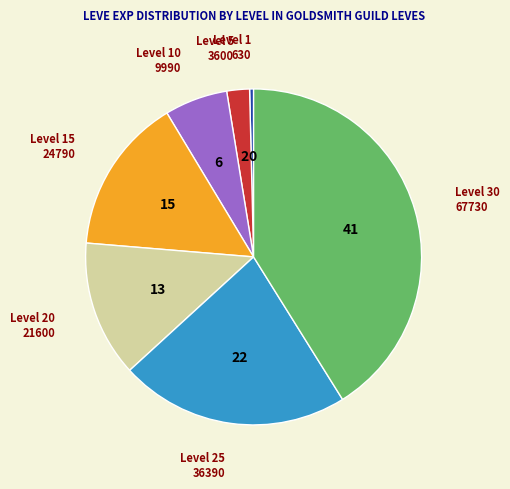

Is there a majority slice in this chart?

No